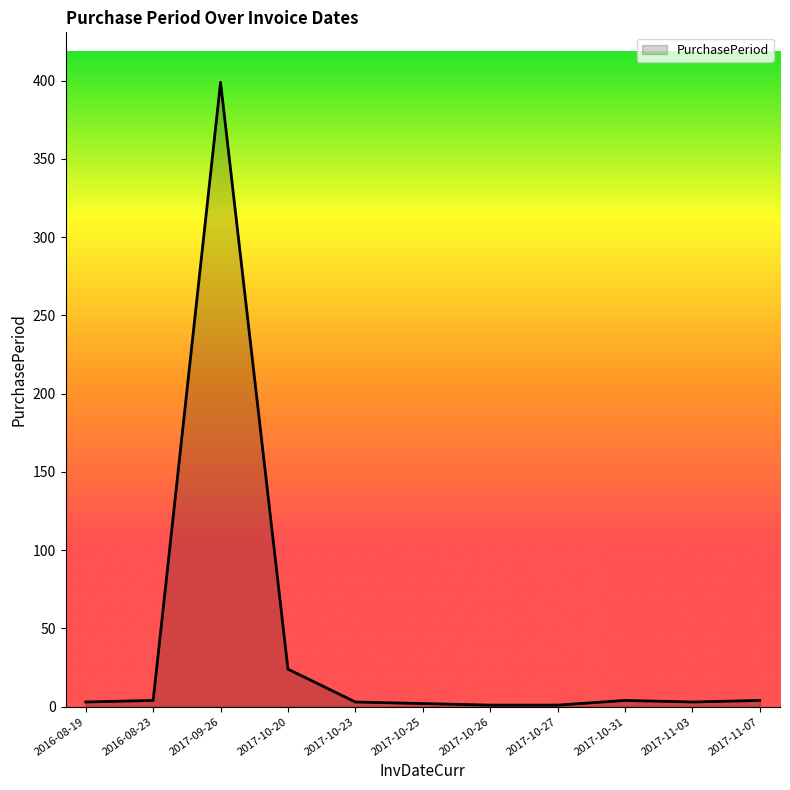

At which category does the chart reach its peak across all series?

2017-09-26